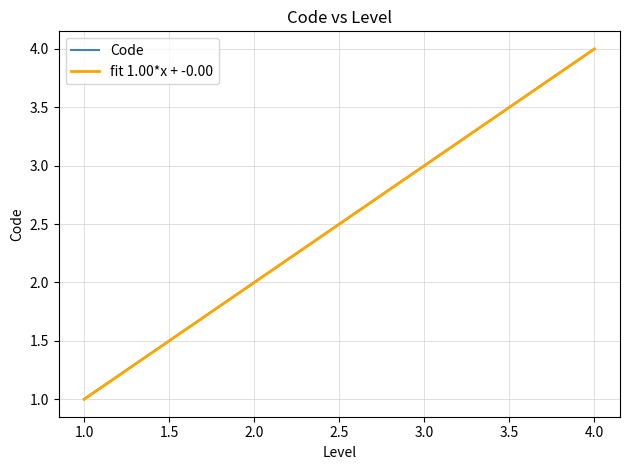

How many values are below 3?

2